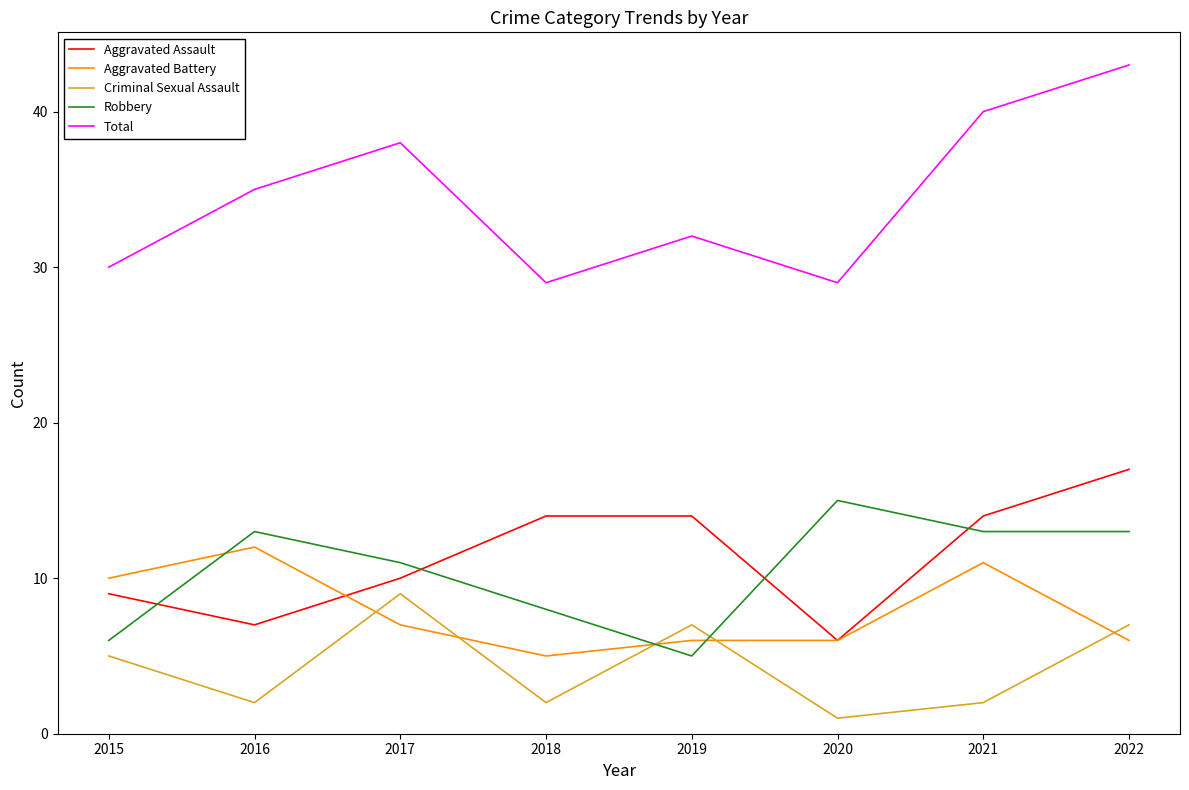

At which category is the sum across all series the highest?

2022